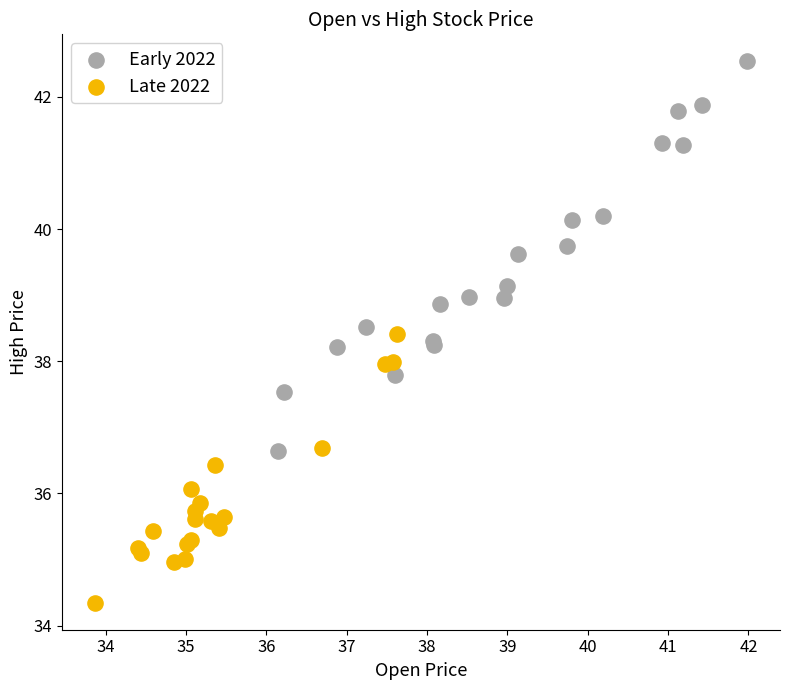

What are all the series names shown in the legend?

Early 2022, Late 2022